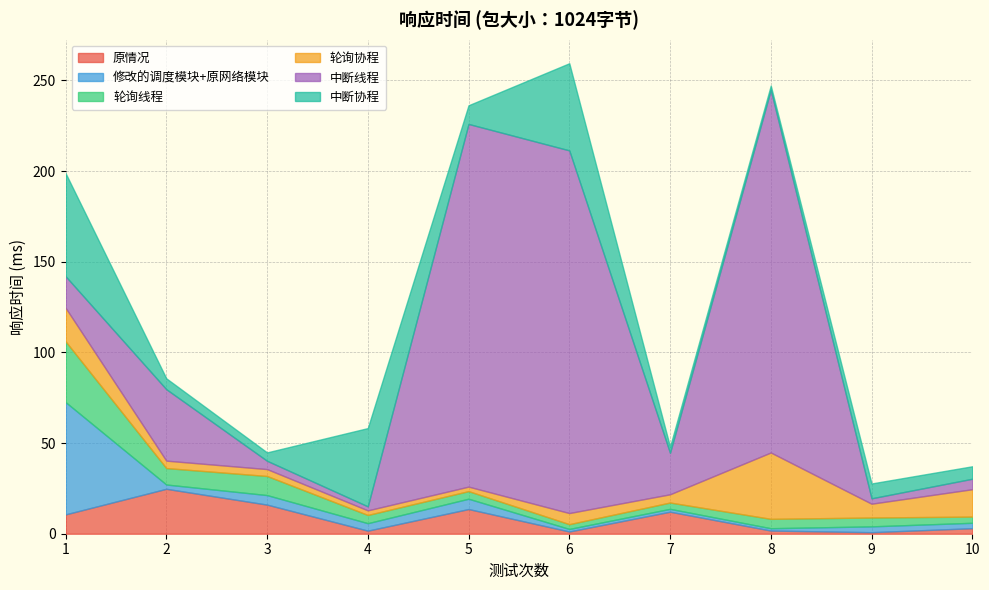

Is it true that 轮询线程 equals 2.6 at 6?

True